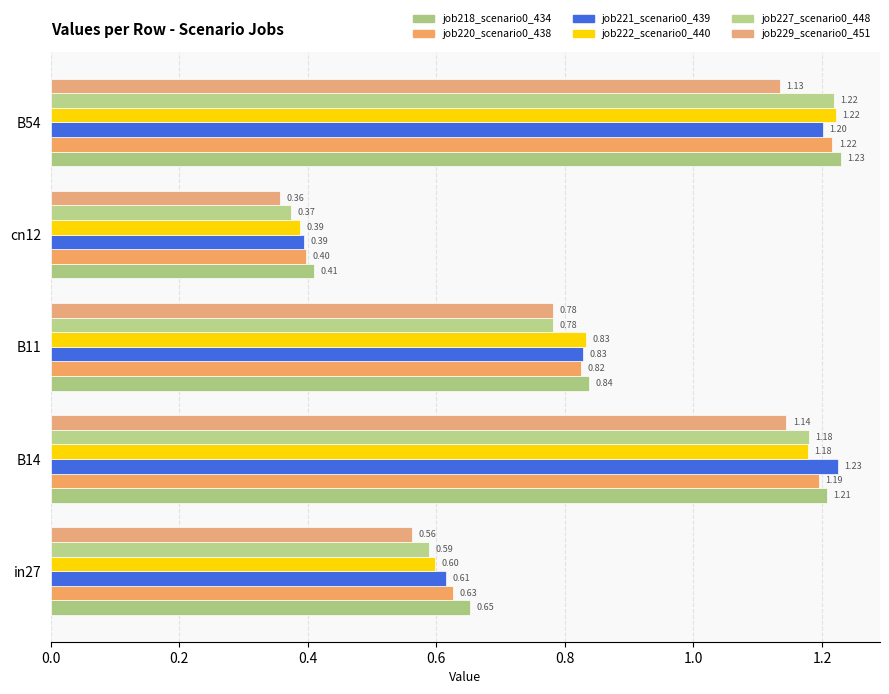

How many data points does each series have?

5